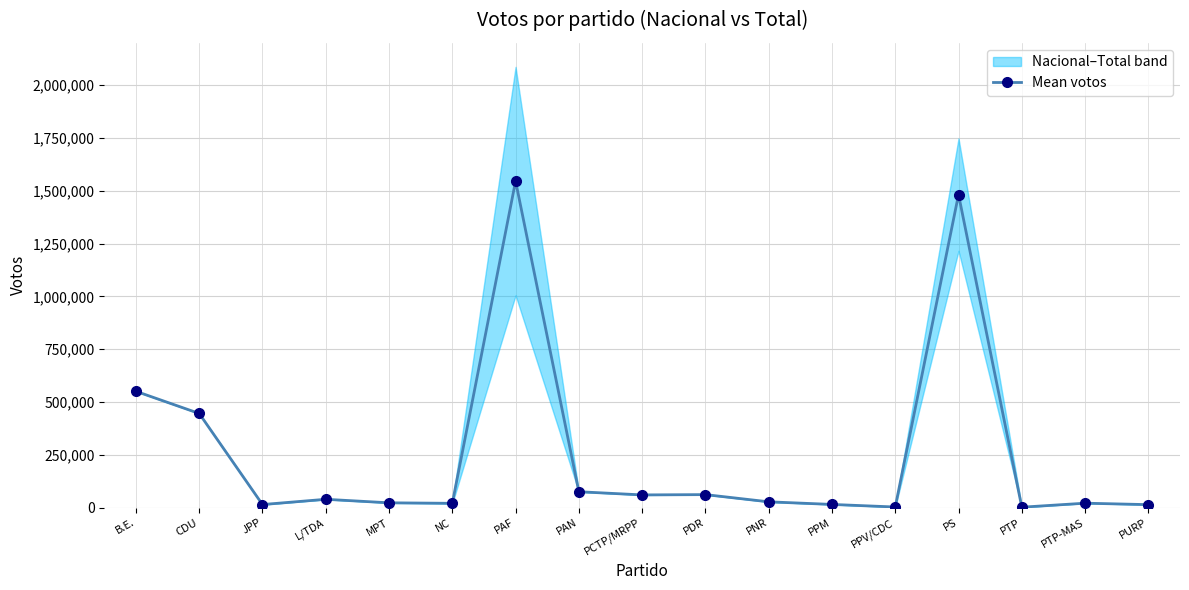

What is the minimum value shown in the chart?

1748.0